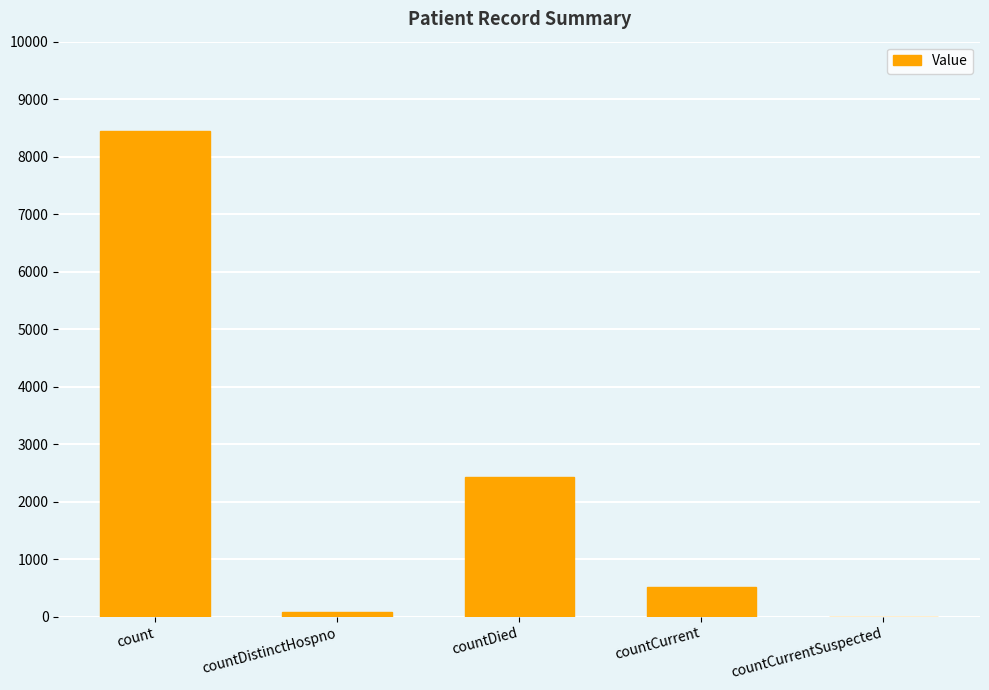

What is the sum of all values?

11444